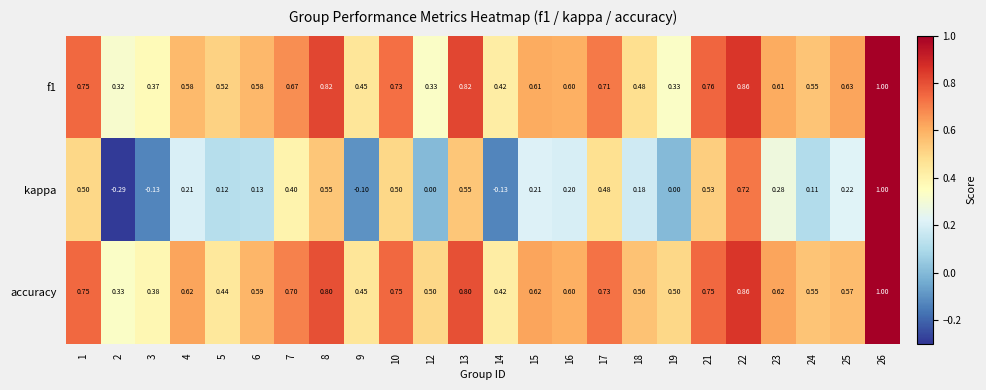

Between 2 and 21, which series saw the biggest shift?

kappa